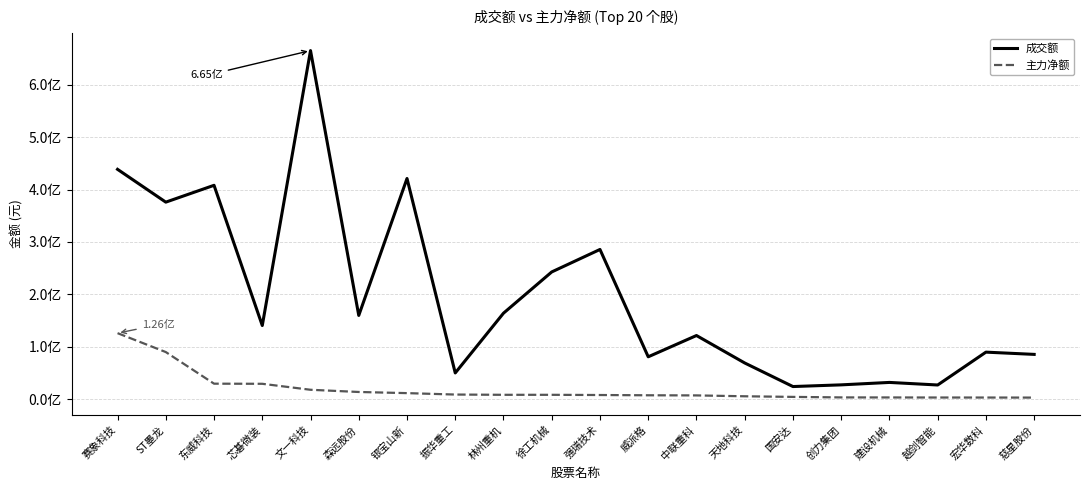

What is the label of the 10th point from the right?

强瑞技术